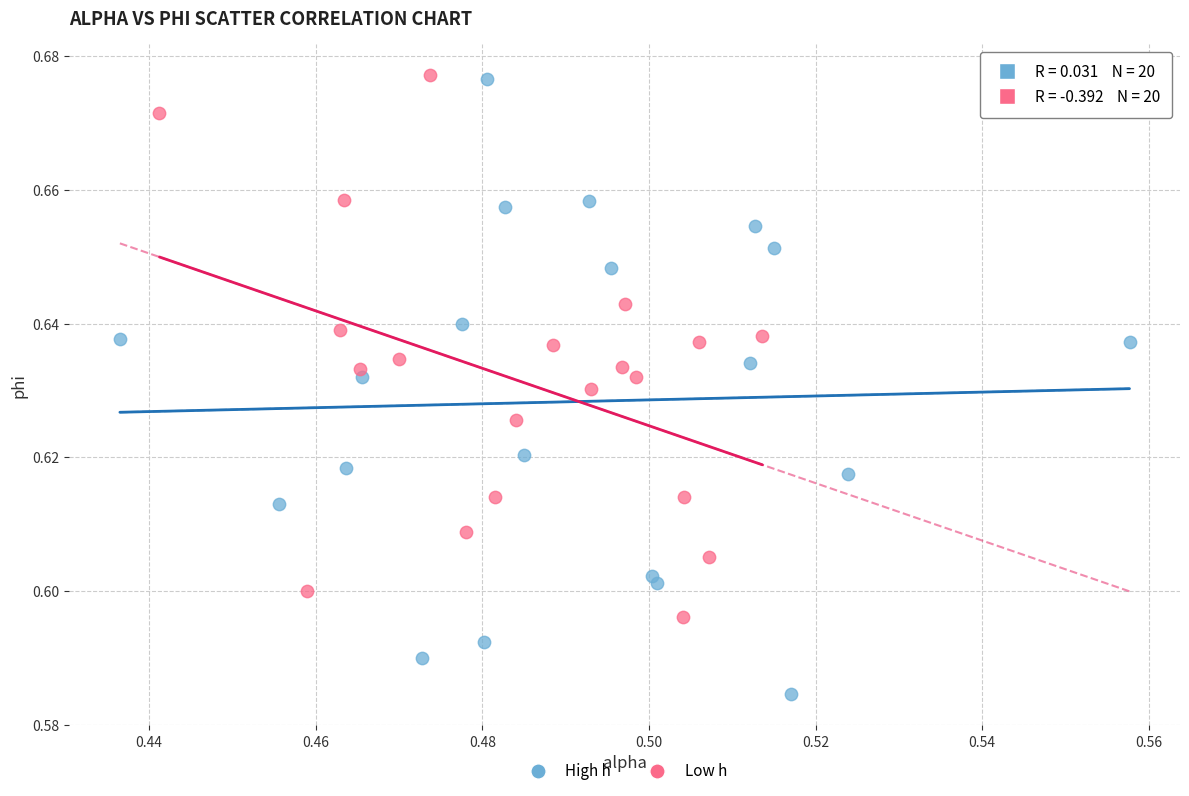

What are all the series names shown in the legend?

High h, Low h